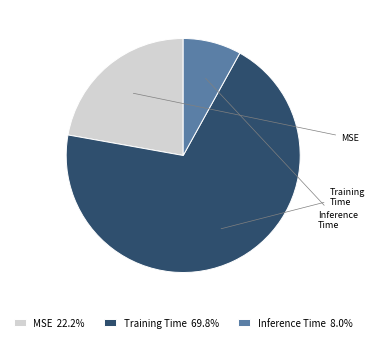

Is the sum of Inference Time and MSE greater than half?

No